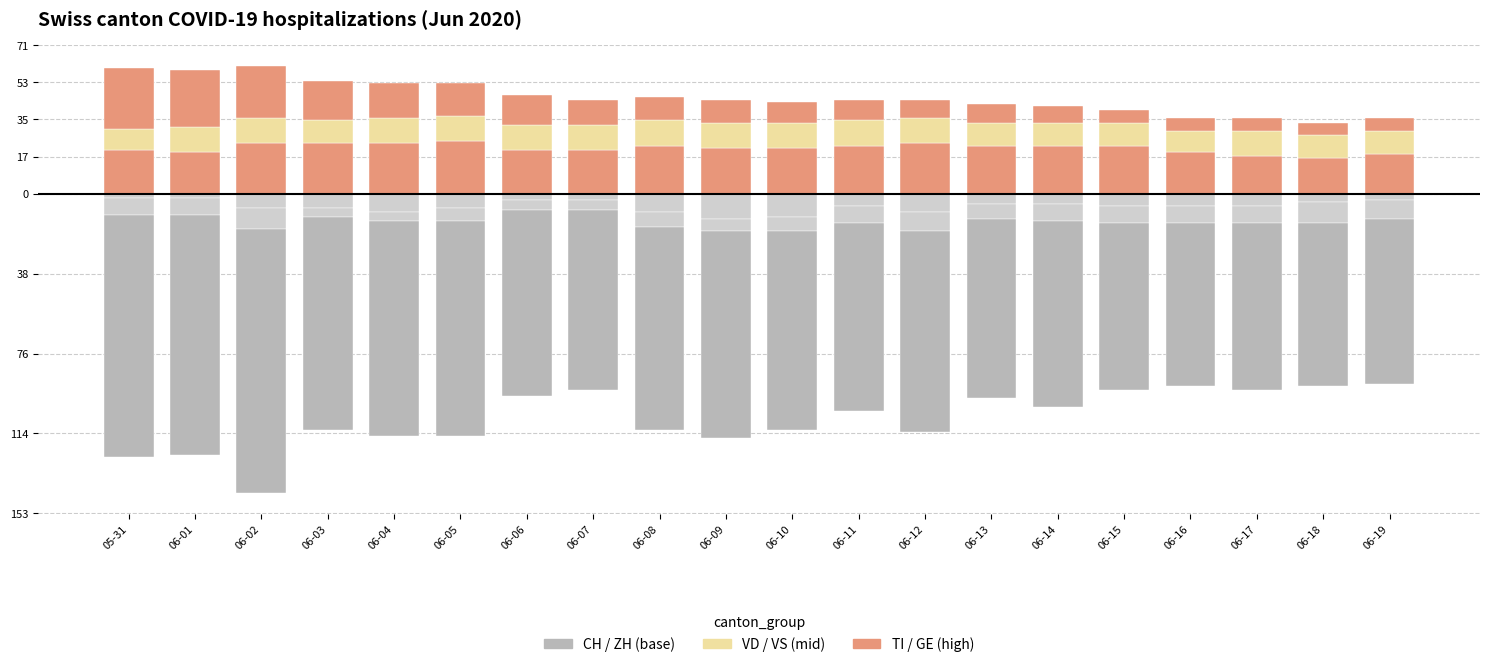

How many bars are there in total?

120